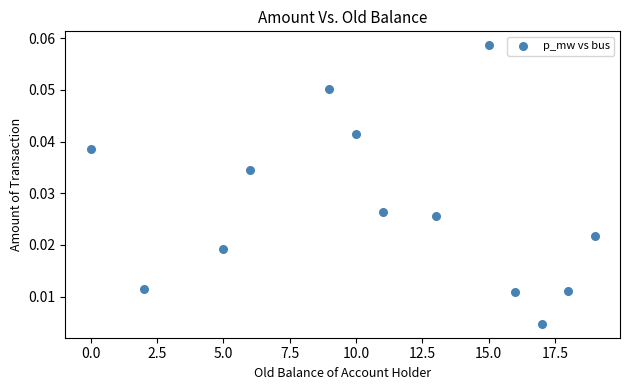

What is the range of X values (max minus min)?

19.0